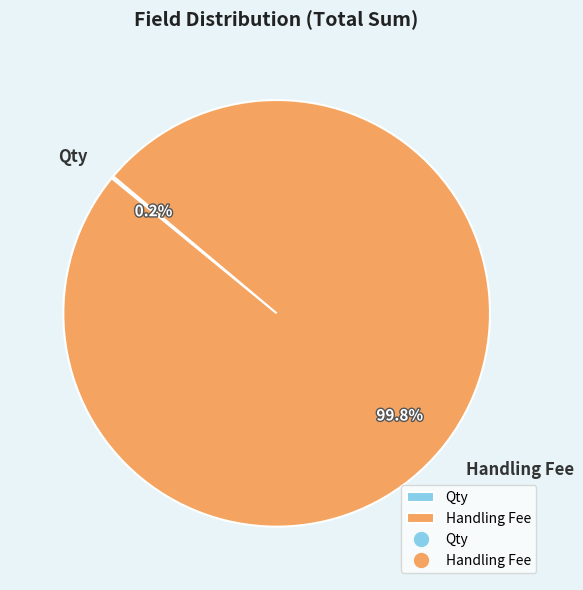

What percentage is the Handling Fee slice, to the nearest percent?

100%